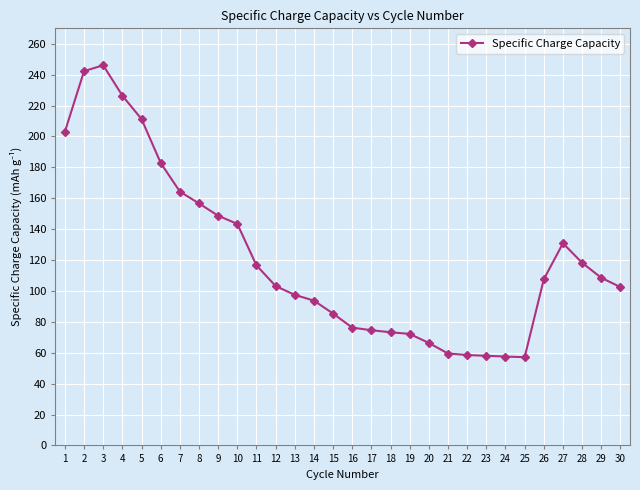

True or false: the data shows 38.1 at 25.

False